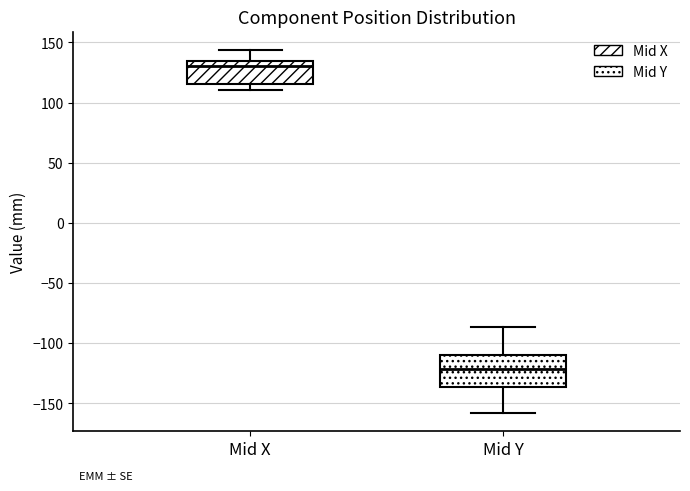

Where is the upper edge of the box for Mid X on the y-axis? The values are not printed on the chart, so give them approximately, as read against the axis.

135